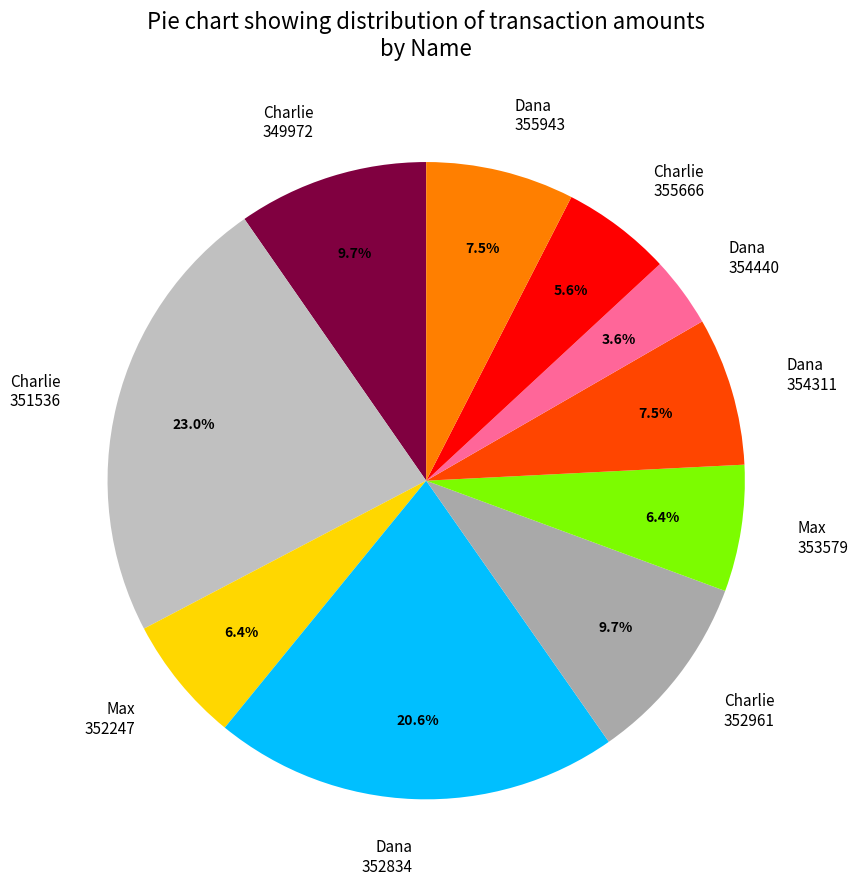

What is the ratio of the value at Dana 354311 to the value at Max 353579?

1.2